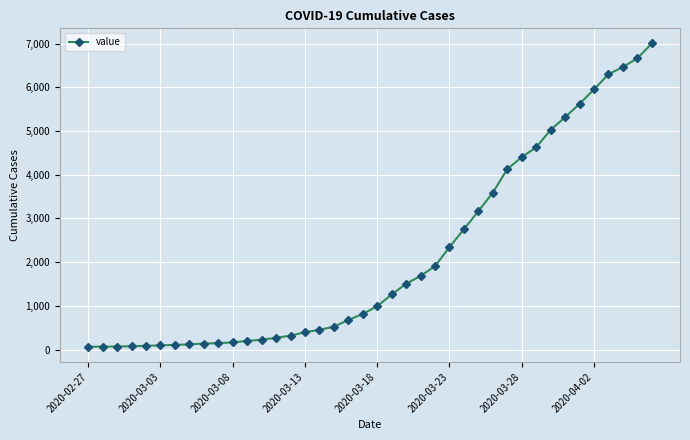

What is the sum of all values?

85740